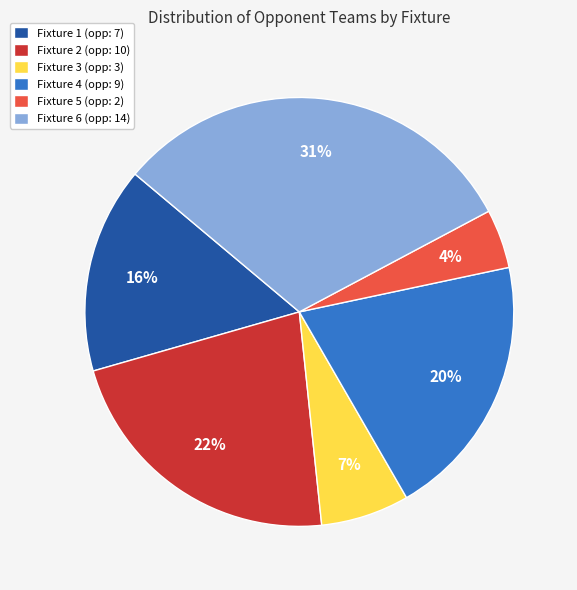

Between Fixture 2 and Fixture 3, which is larger?

Fixture 2